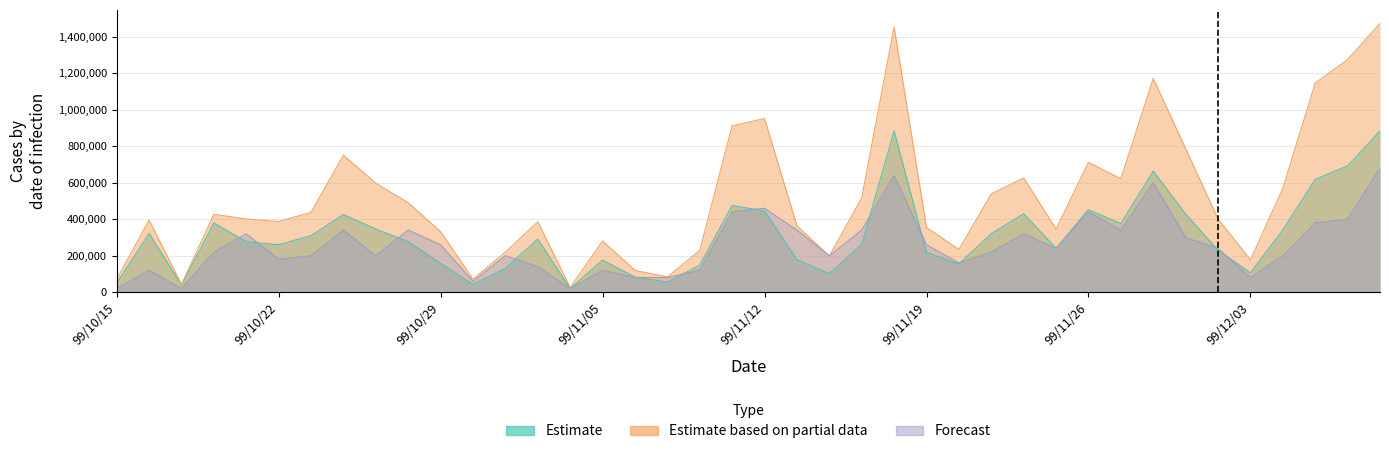

How many interior local peaks does the Estimate based on partial data series have?

10